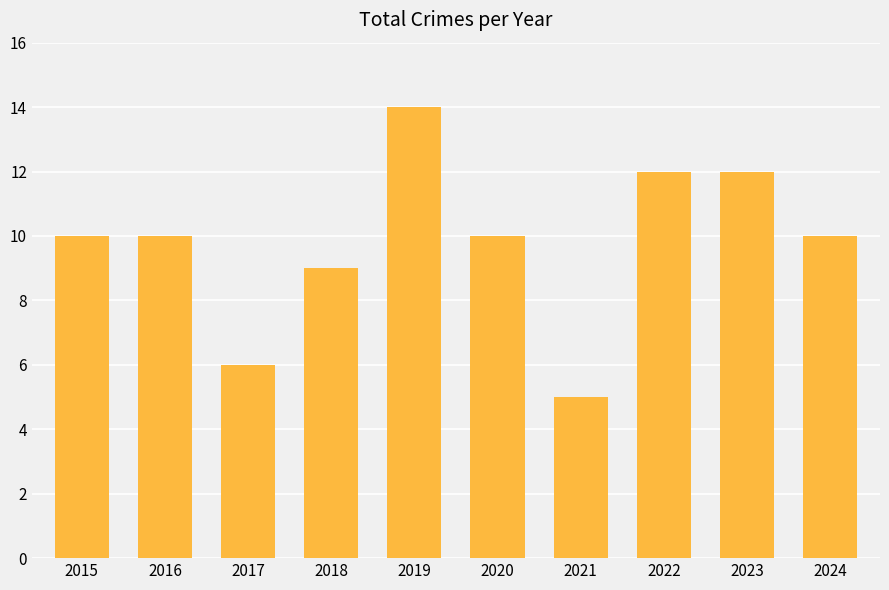

At which label is the value closest to 9?

2018